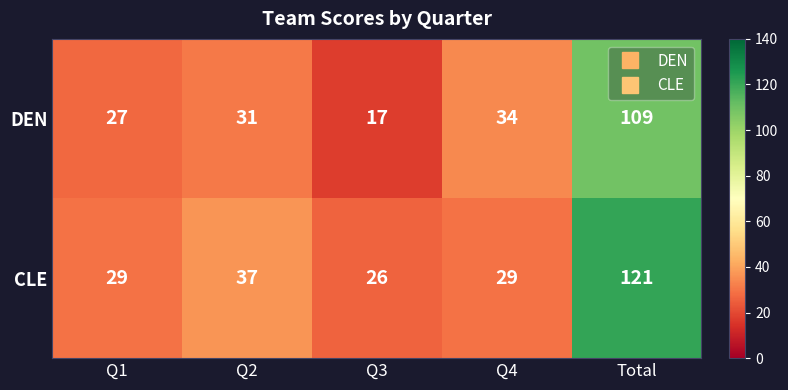

Which series has the widest spread of values?

CLE